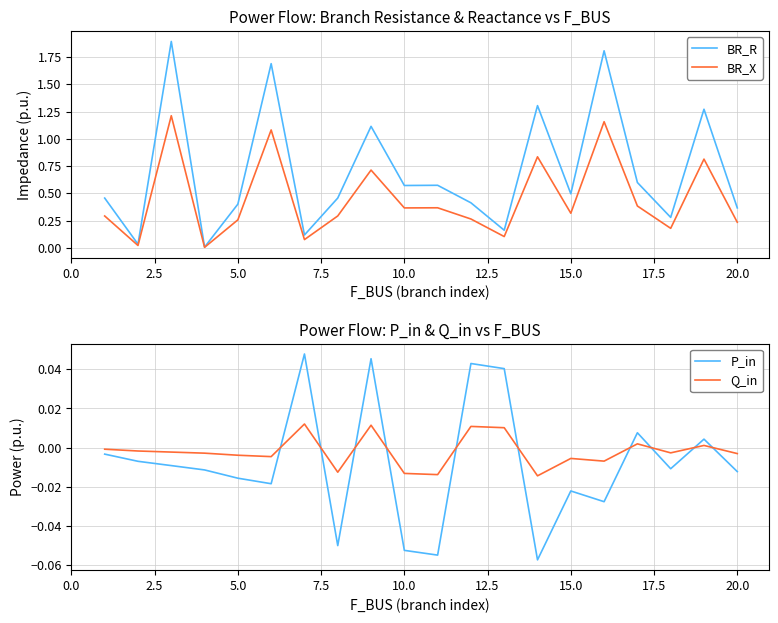

Which series ends up on top after the final intersection of Q_in and P_in?

Q_in